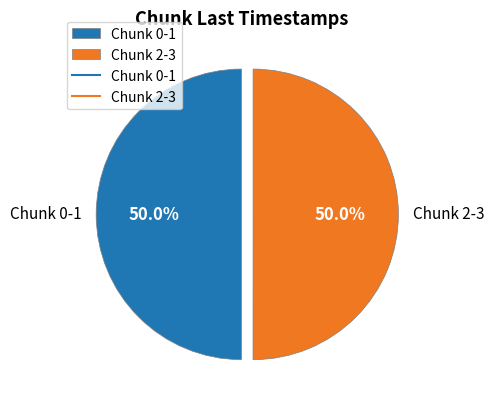

What is the total percentage of Chunk 2-3 and Chunk 0-1?

100.0%